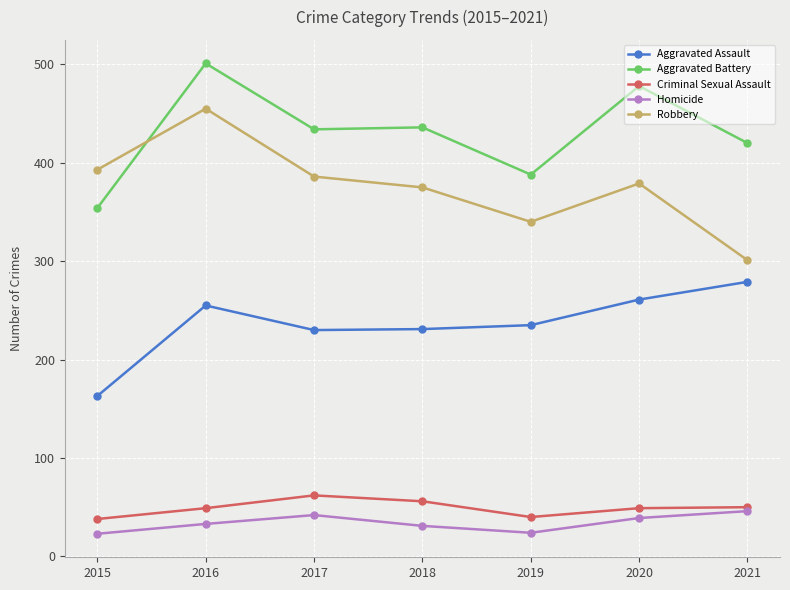

What are all the series names shown in the legend?

Aggravated Assault, Aggravated Battery, Criminal Sexual Assault, Homicide, Robbery